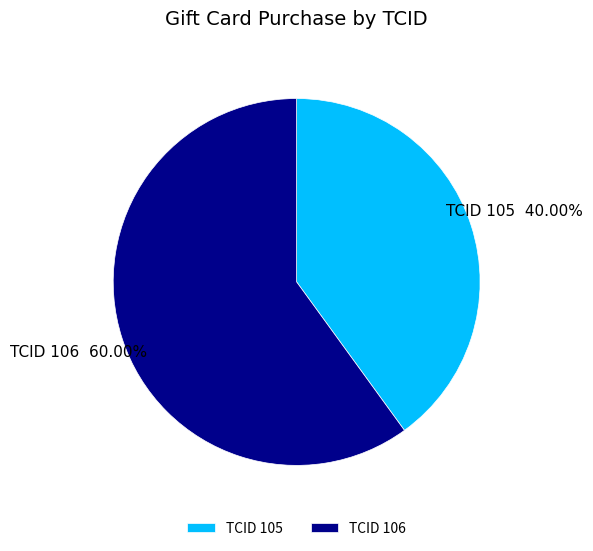

How many slices are in this pie chart?

2